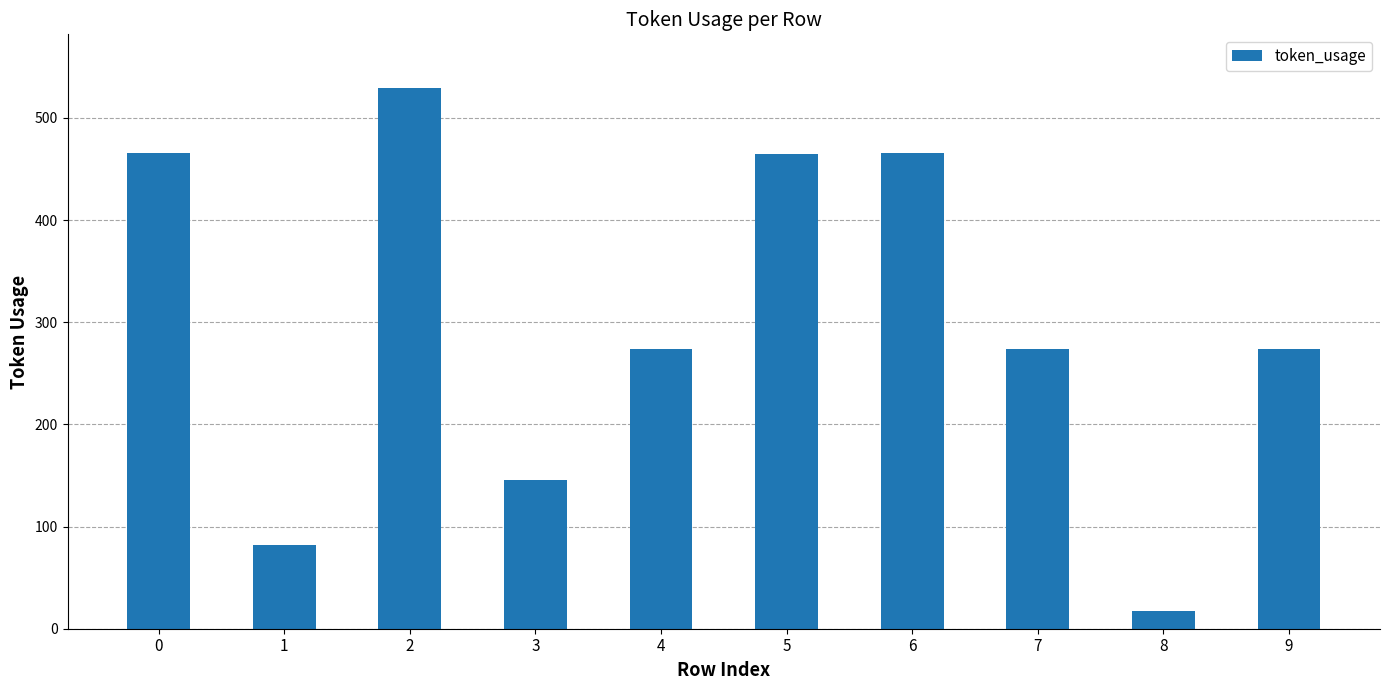

What is the difference between the values at 3 and 0?

320